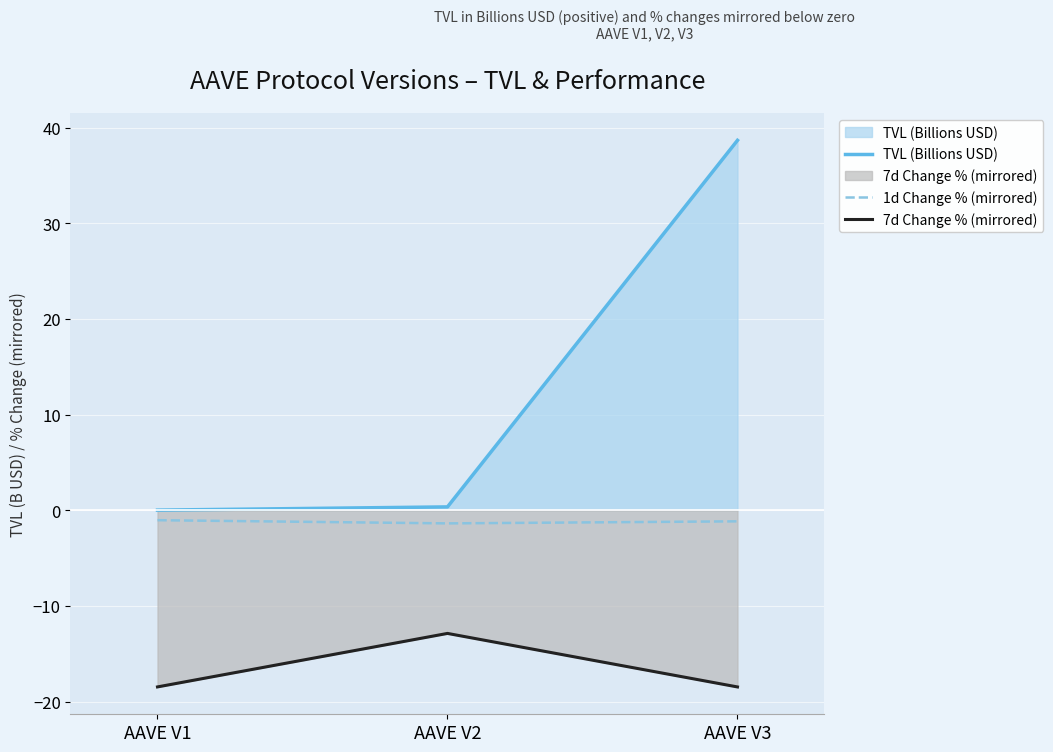

What is the maximum value for TVL (Billions USD)?

38.7